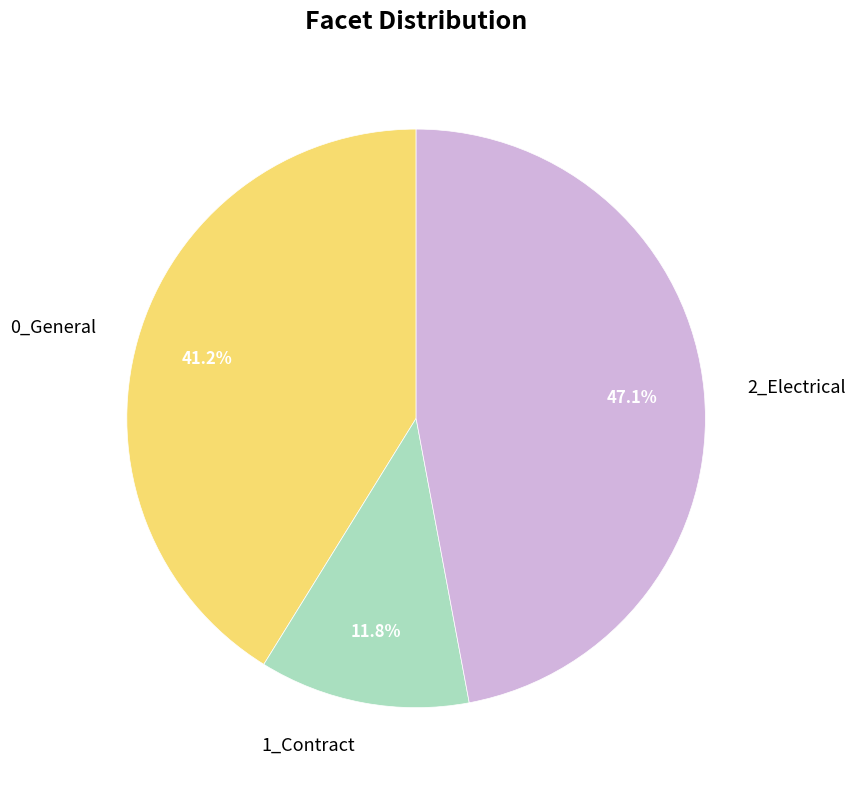

Which category has the smallest portion of the pie?

1_Contract